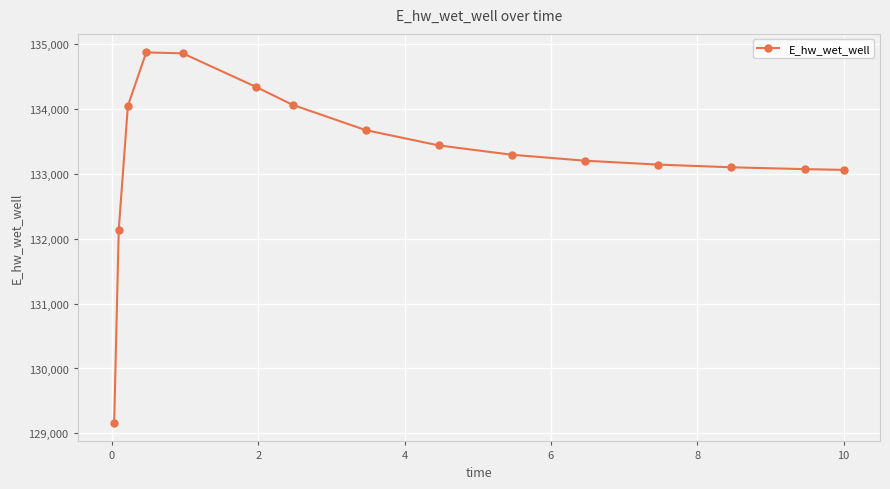

What is the value of the 5th point from the left?

134858.1